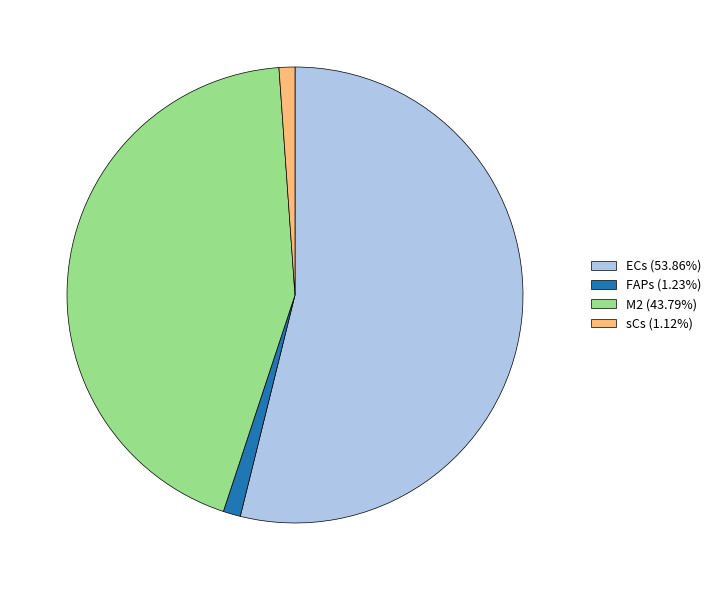

Is FAPs (1.23%) the majority of the pie?

No